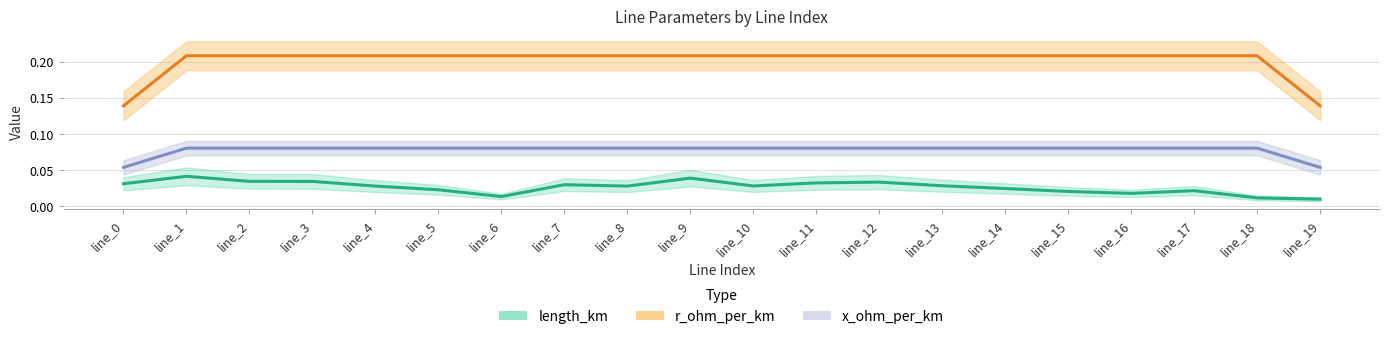

Reading left to right, transcribe all the data shown in this chart.

length_km: 0.0	0.0	0.0	0.0	0.0	0.0	0.0	0.0	0.0	0.0	0.0	0.0	0.0	0.0	0.0	0.0	0.0	0.0	0.0	0.0
r_ohm_per_km: 0.1	0.2	0.2	0.2	0.2	0.2	0.2	0.2	0.2	0.2	0.2	0.2	0.2	0.2	0.2	0.2	0.2	0.2	0.2	0.1
x_ohm_per_km: 0.1	0.1	0.1	0.1	0.1	0.1	0.1	0.1	0.1	0.1	0.1	0.1	0.1	0.1	0.1	0.1	0.1	0.1	0.1	0.1